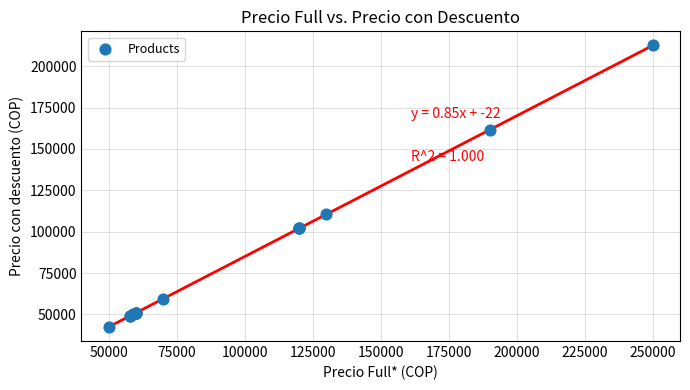

What Y value in the scatter plot is closest to 127500?

110500